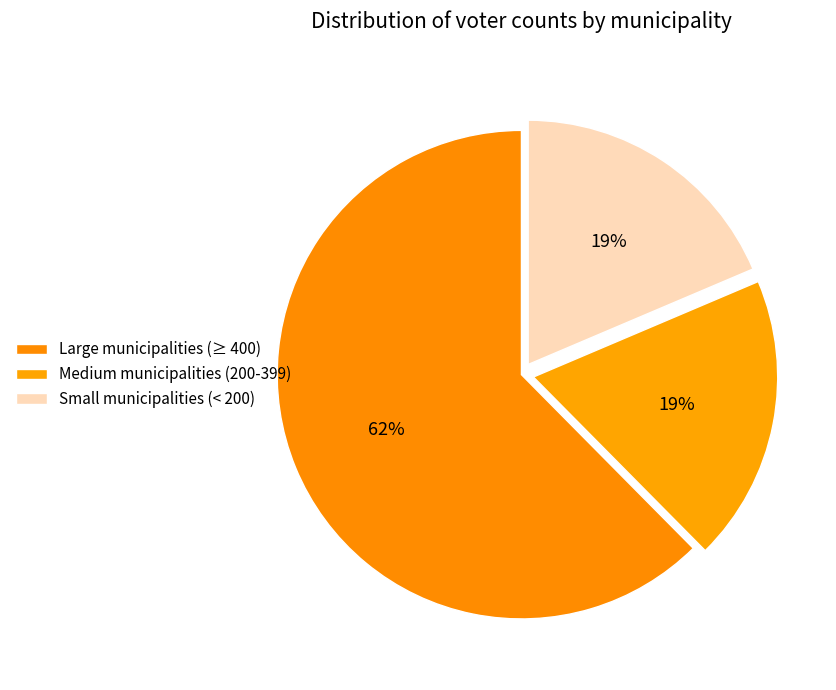

Count the number of slices in the pie.

3